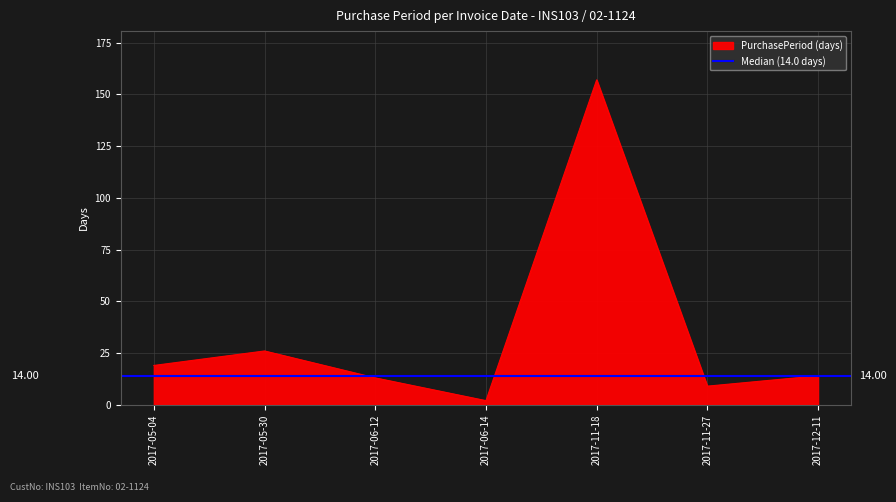

What is the sum of the values at 2017-11-27 and 2017-11-18?

166